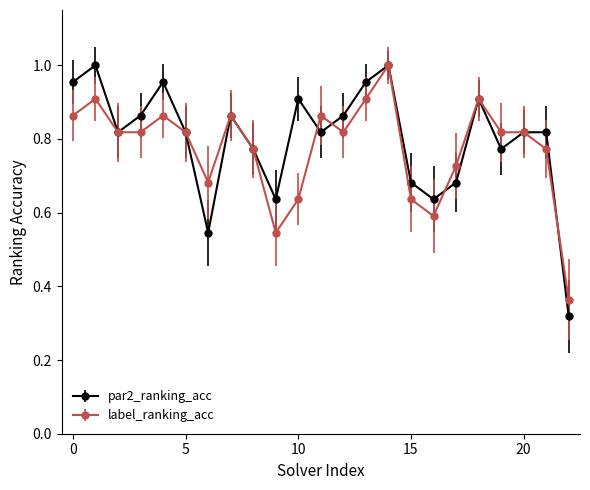

How many data points does each series have?

23